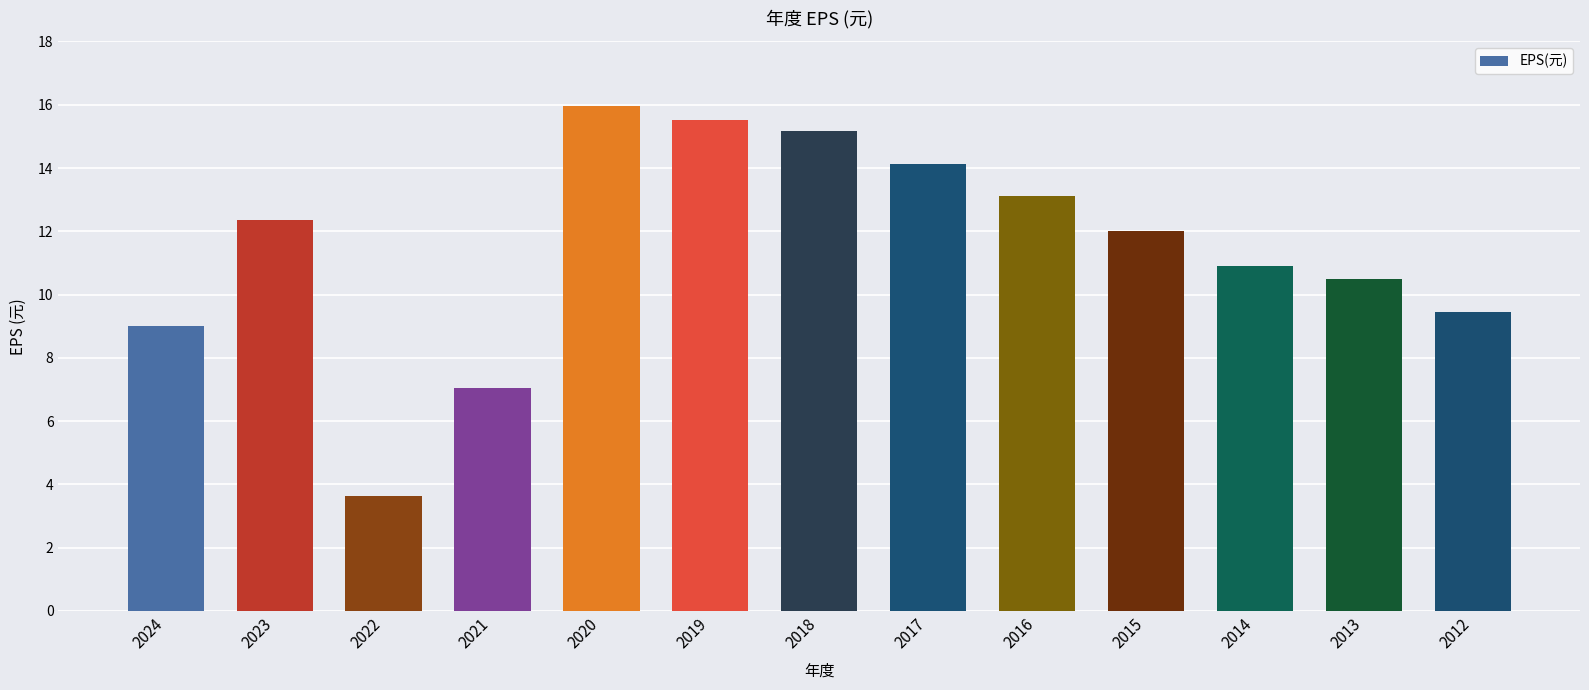

Rank the categories by value from lowest to highest.

2022, 2021, 2024, 2012, 2013, 2014, 2015, 2023, 2016, 2017, 2018, 2019, 2020